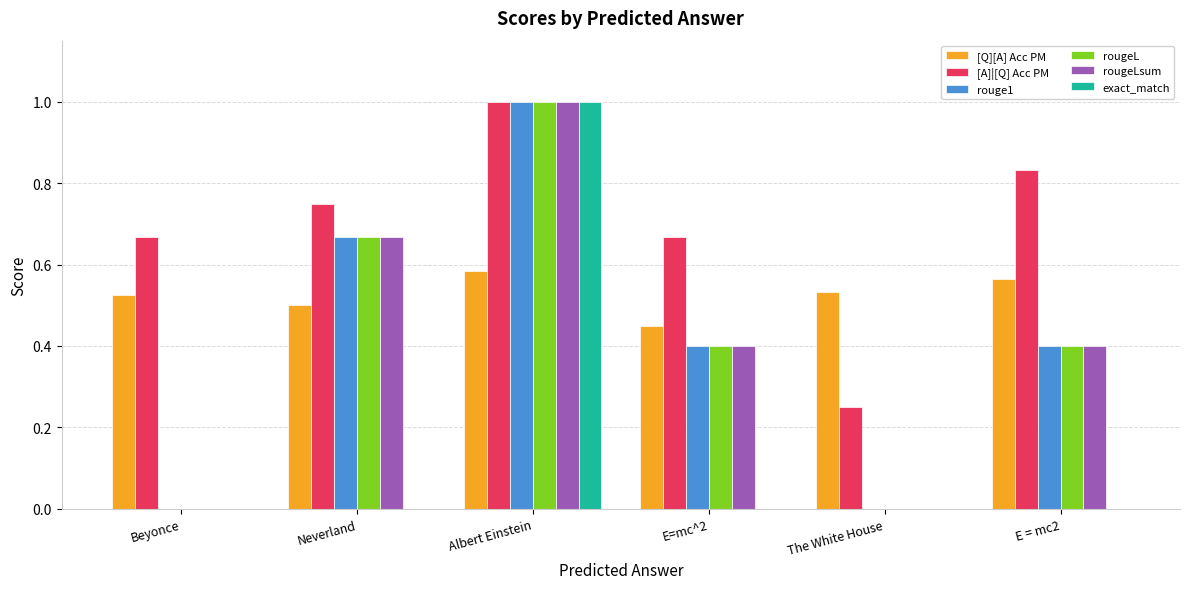

Is the value of [Q][A] Acc PM at Beyonce greater than the value of rougeL at The White House?

Yes